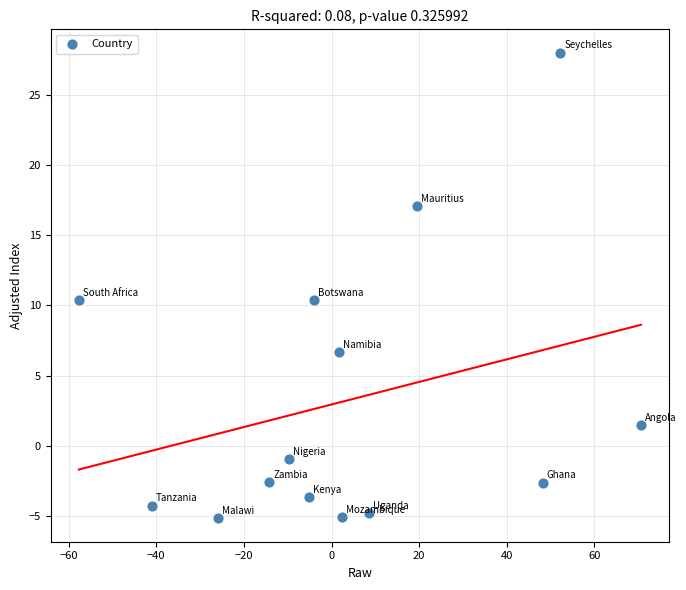

What is the range of Y values (max minus min)?

33.2